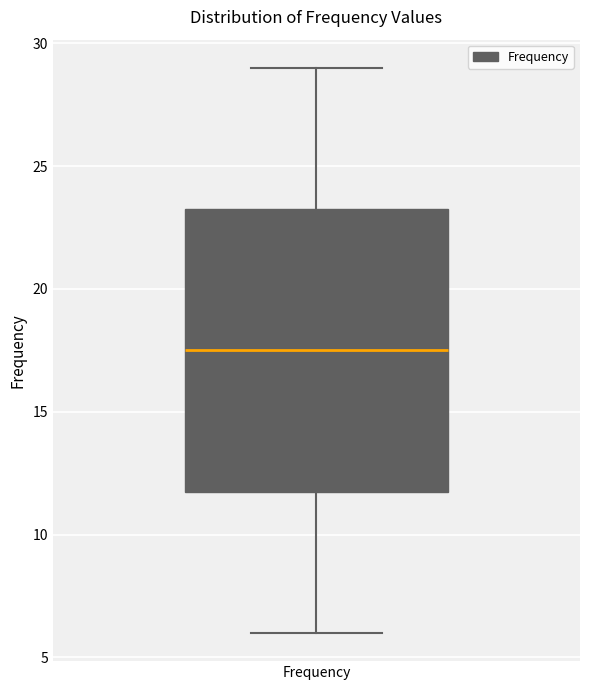

Where is the upper edge of the box for Frequency on the y-axis? The values are not printed on the chart, so give them approximately, as read against the axis.

23.5